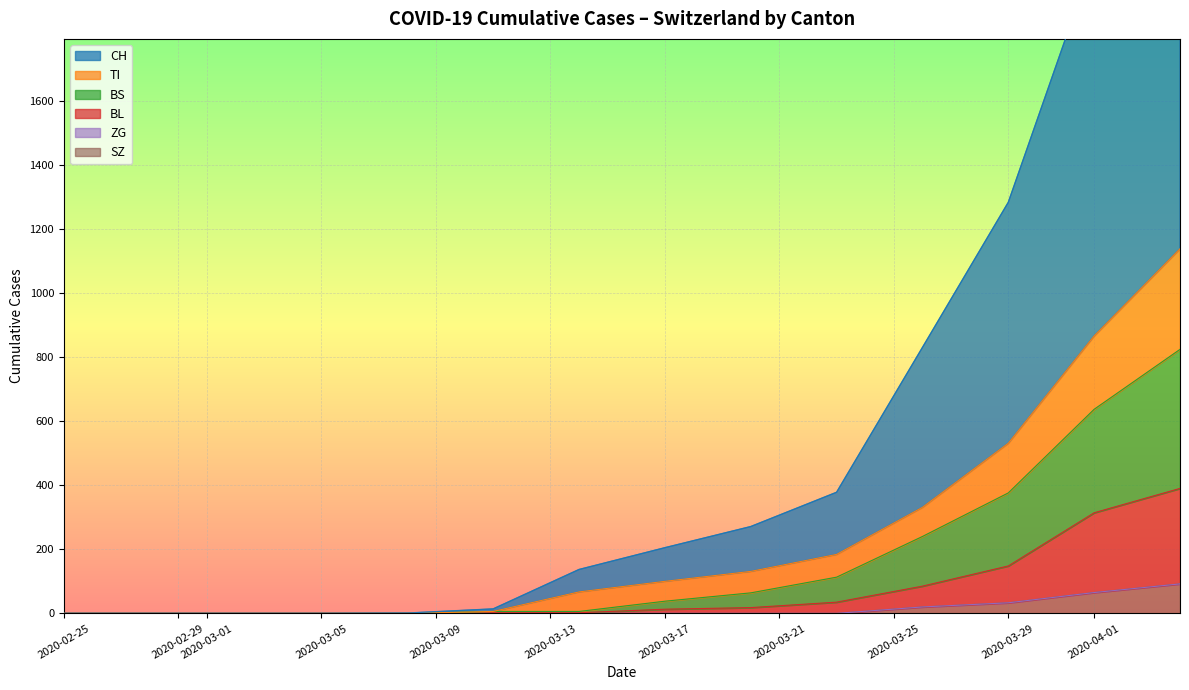

What is the maximum value for SZ?

92